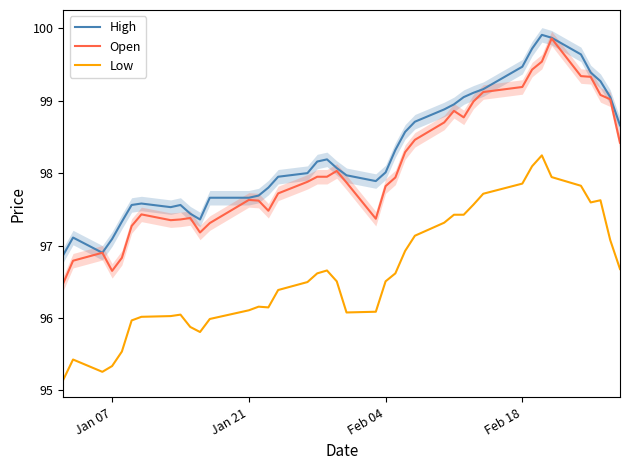

What is the value of the High point at the 30th from the left?

99.1